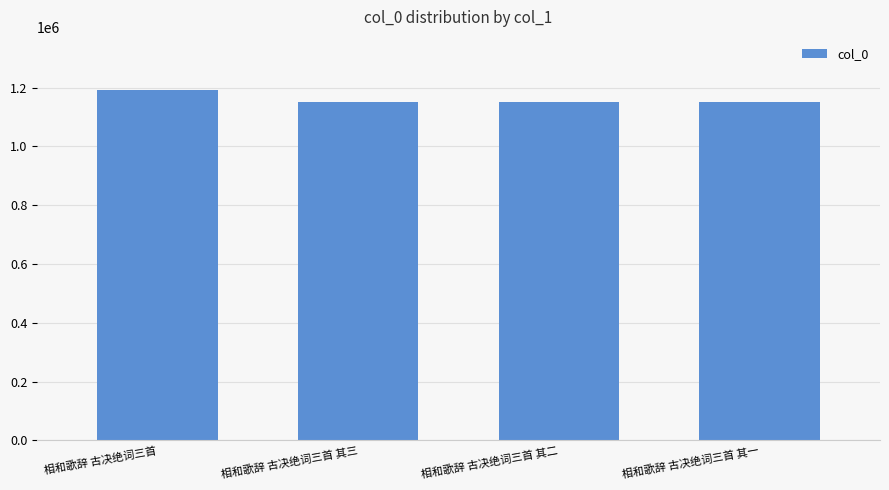

What value does the data have at 相和歌辞 古决绝词三首?

1193556